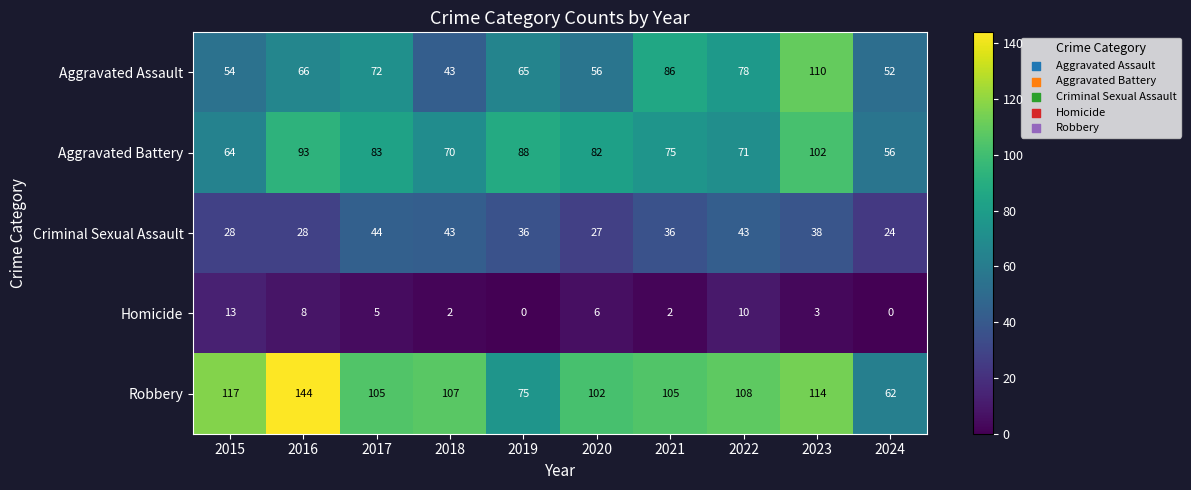

List the series in order of their peak value, lowest first.

Homicide, Criminal Sexual Assault, Aggravated Battery, Aggravated Assault, Robbery